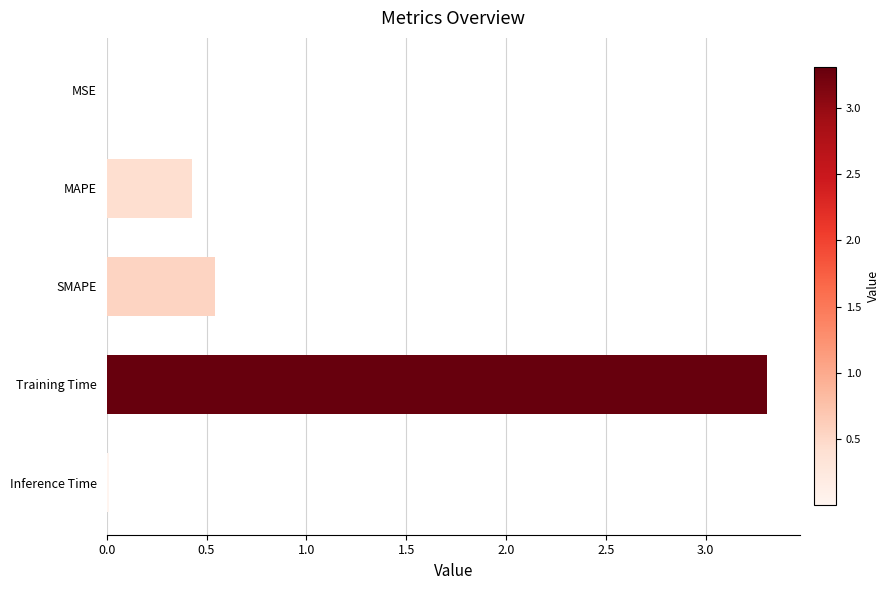

What is the sum of all values?

4.3